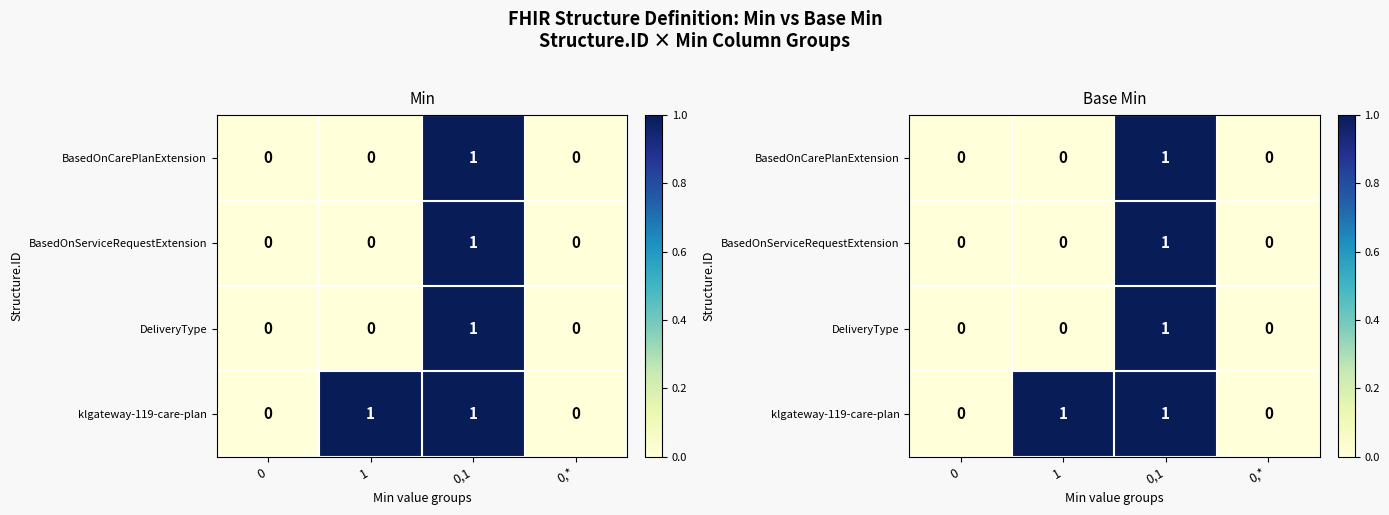

Count the number of data series in this chart.

4